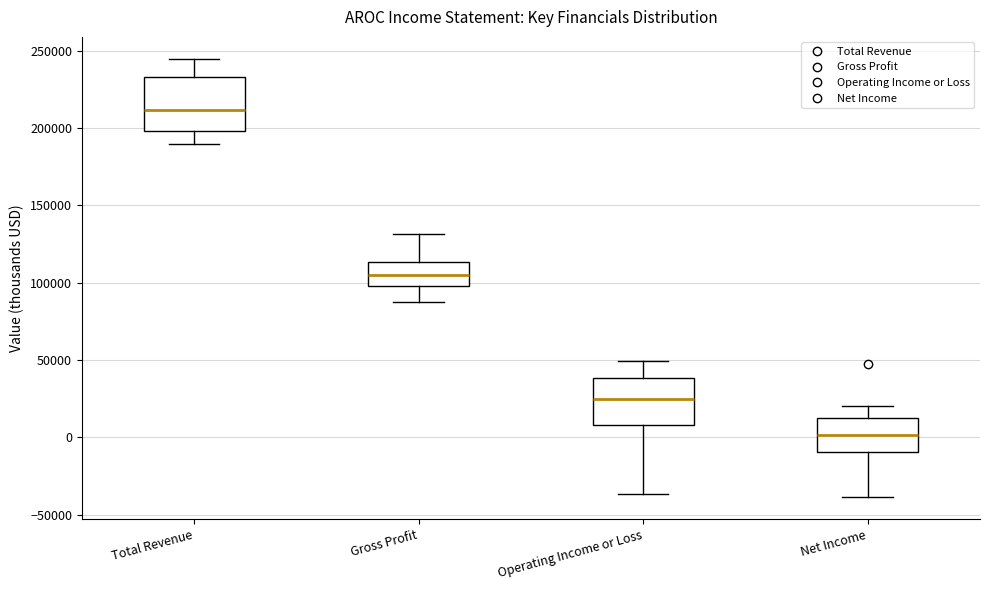

Reading left to right, read every box against the y-axis: the position of its median line, the range the box covers, and the ends of its whiskers. The values are not printed on the chart, so give them approximately, as read against the axis.

Total Revenue: median 210000, box 200000 to 235000, whiskers 190000 to 245000
Gross Profit: median 105000, box 100000 to 115000, whiskers 90000 to 130000
Operating Income or Loss: median 25000, box 10000 to 40000, whiskers -35000 to 50000
Net Income: median 0, box -10000 to 15000, whiskers -40000 to 20000